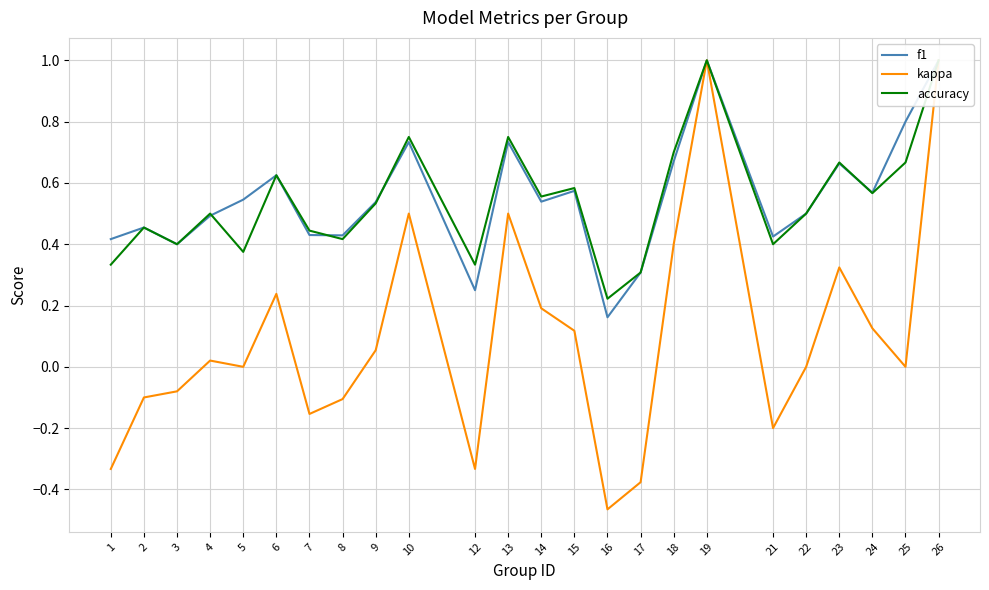

Reading left to right, transcribe all the data shown in this chart.

f1: 1=0.4	2=0.5	3=0.4	4=0.5	5=0.5	6=0.6	7=0.4	8=0.4	9=0.5	10=0.7	12=0.2	13=0.7	14=0.5	15=0.6	16=0.2	17=0.3	18=0.7	19=1.0	21=0.4	22=0.5	23=0.7	24=0.6	25=0.8	26=1.0
kappa: 1=-0.3	2=-0.1	3=-0.1	4=0.0	5=0.0	6=0.2	7=-0.2	8=-0.1	9=0.1	10=0.5	12=-0.3	13=0.5	14=0.2	15=0.1	16=-0.5	17=-0.4	18=0.4	19=1.0	21=-0.2	22=0.0	23=0.3	24=0.1	25=0.0	26=1.0
accuracy: 1=0.3	2=0.5	3=0.4	4=0.5	5=0.4	6=0.6	7=0.4	8=0.4	9=0.5	10=0.8	12=0.3	13=0.8	14=0.6	15=0.6	16=0.2	17=0.3	18=0.7	19=1.0	21=0.4	22=0.5	23=0.7	24=0.6	25=0.7	26=1.0